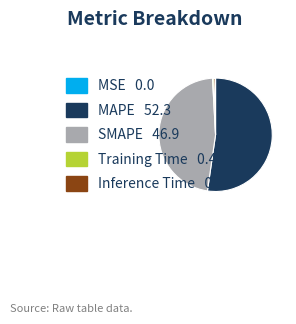

Is it true that SMAPE is 39% of the pie?

False